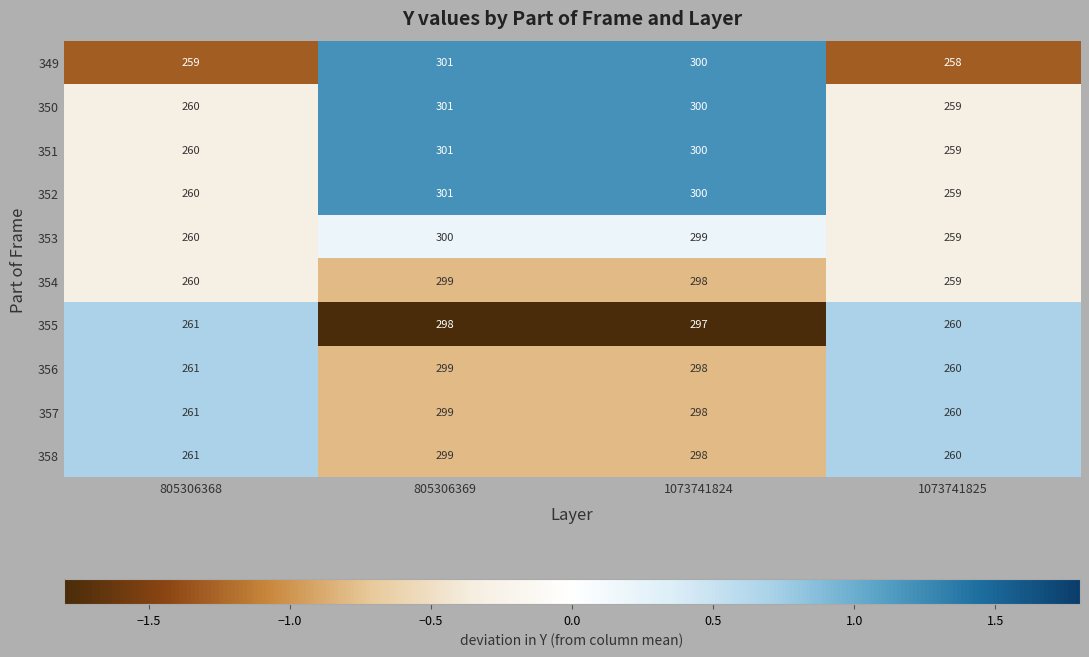

Rank the categories by 355 value from lowest to highest.

1073741825, 805306368, 1073741824, 805306369